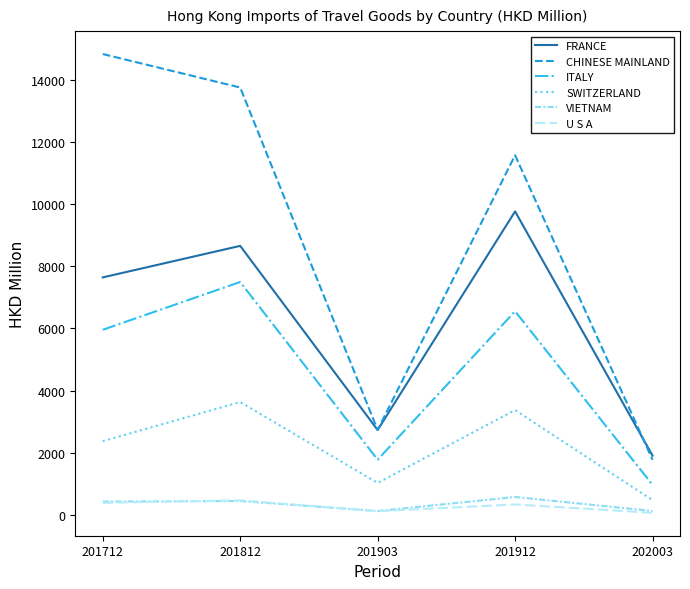

What are all the series names shown in the legend?

FRANCE, CHINESE MAINLAND, ITALY, SWITZERLAND, VIETNAM, U S A